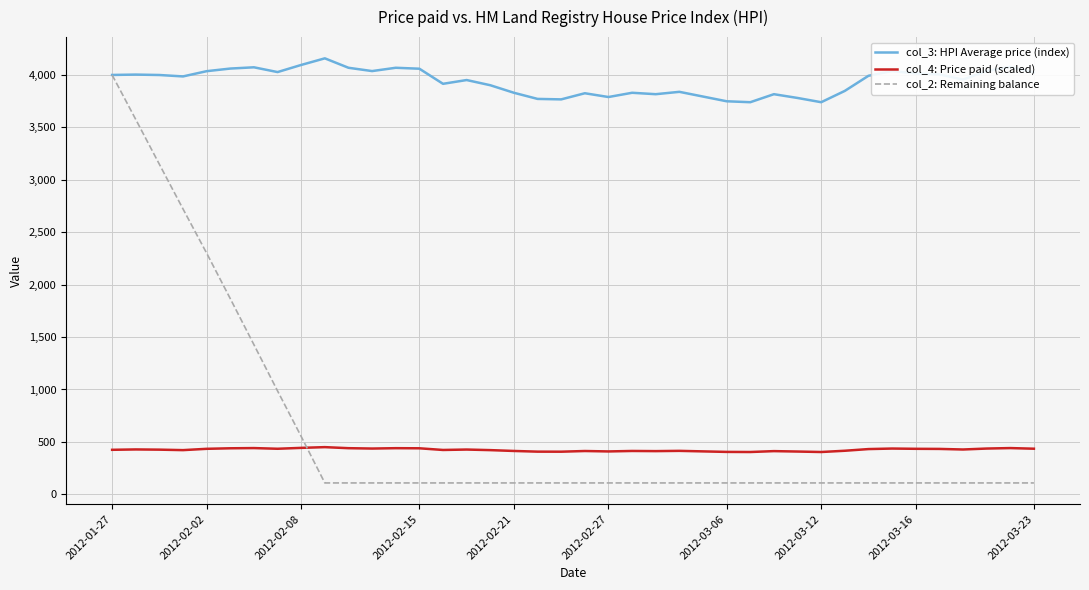

What is the highest value of the col_3: HPI Average price (index) series?

4158.5